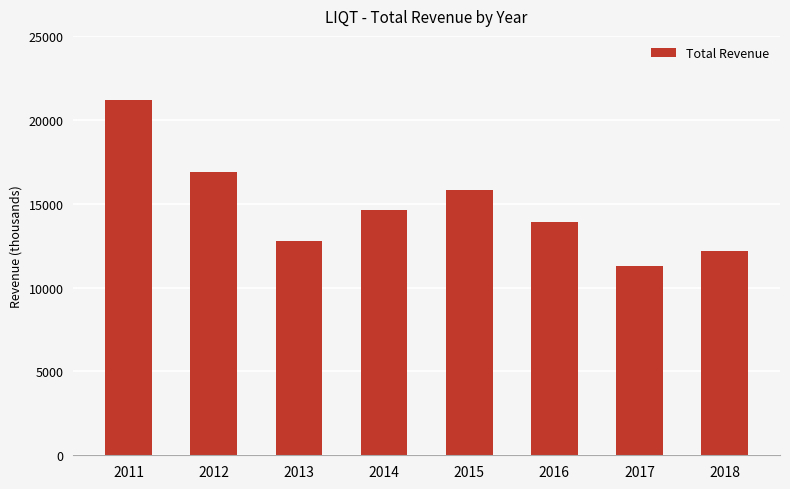

What value does the data have at 2013?

12800